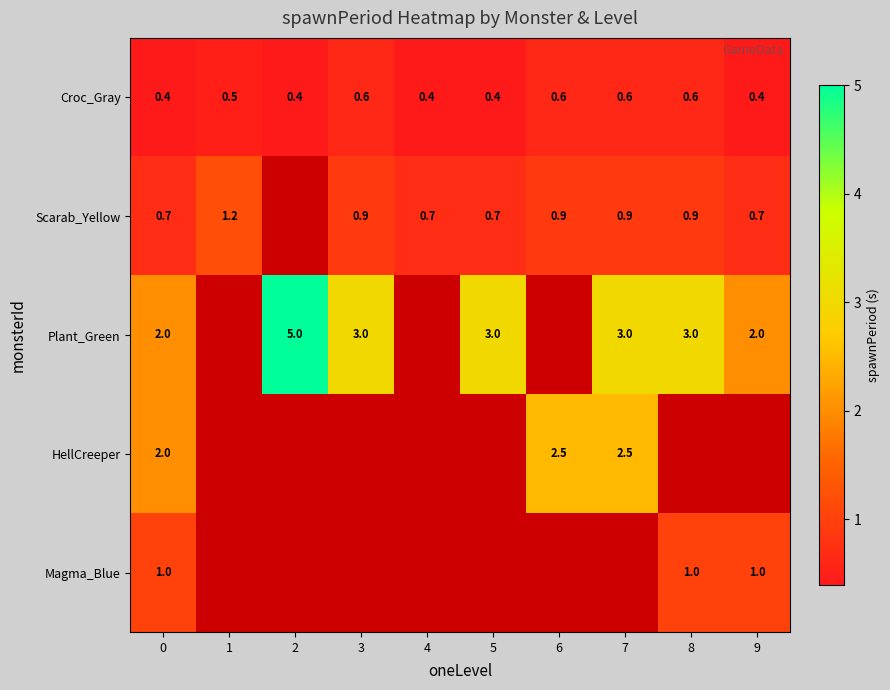

What is the maximum value for Croc_Gray?

0.6